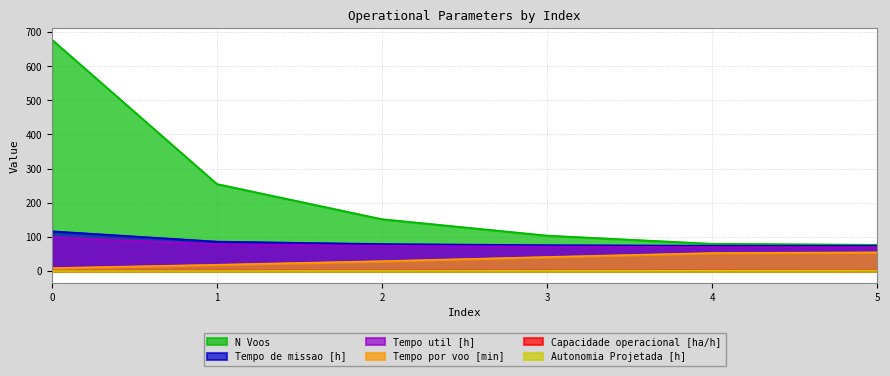

The Autonomia Projetada [h] series shows 0.9 at 5. True or false?

True